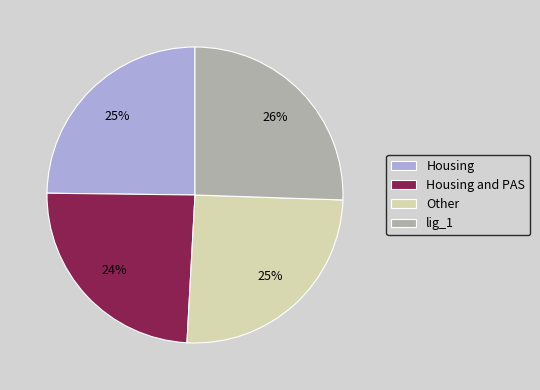

How many segments does this pie chart have?

4